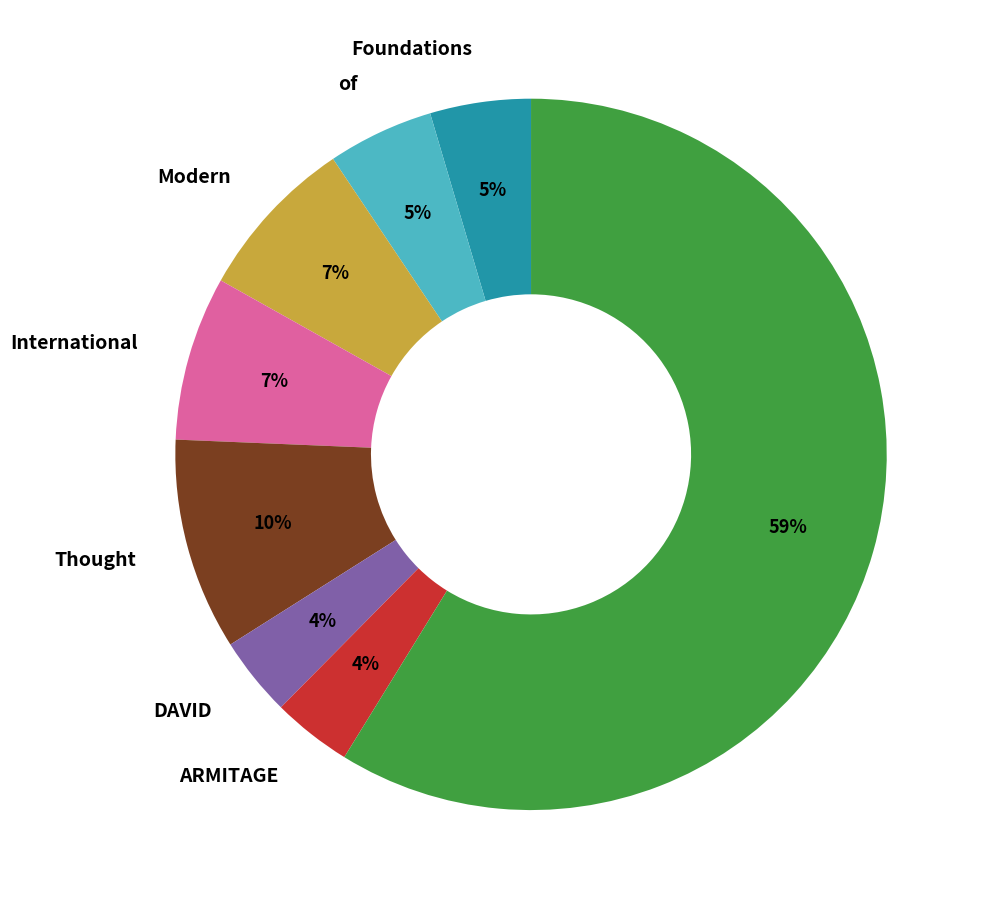

To the nearest percent, what is the average slice percentage?

12%